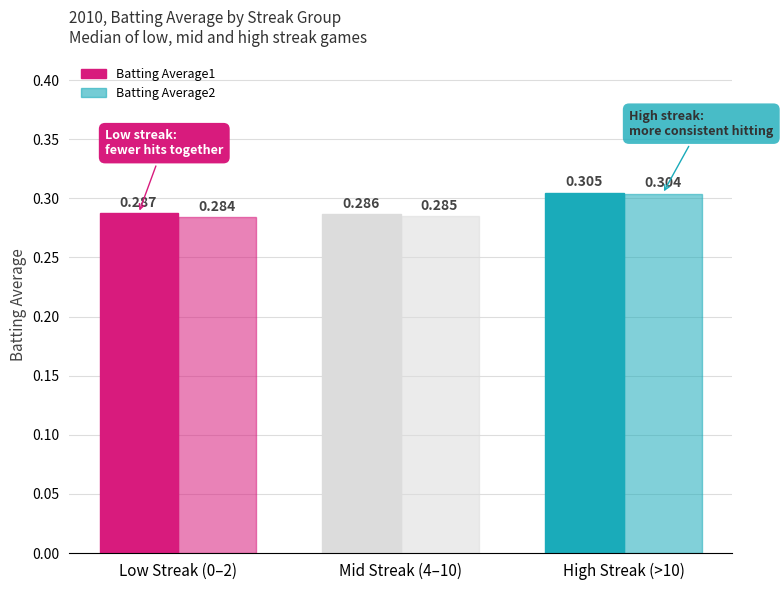

How many data points does each series have?

3